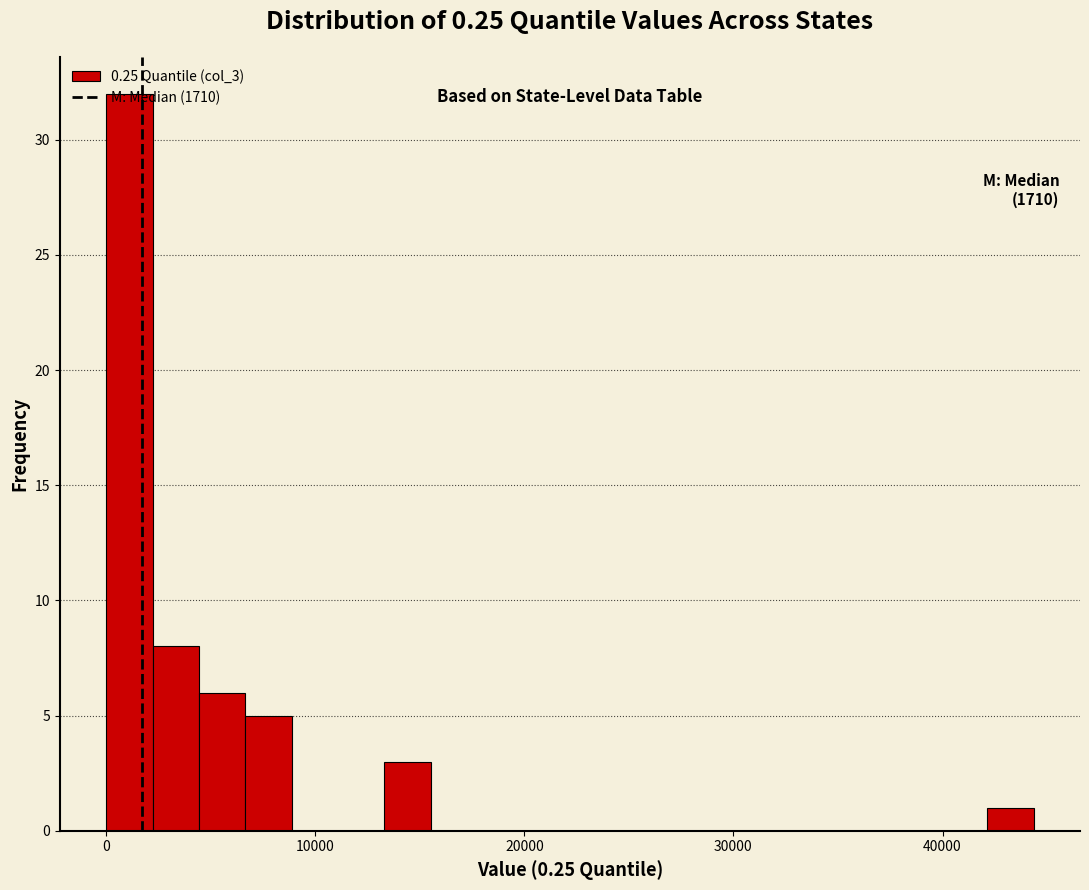

Around what value on the x-axis is the tallest bar? Give the approximate position of its centre, as read against the axis.

1000